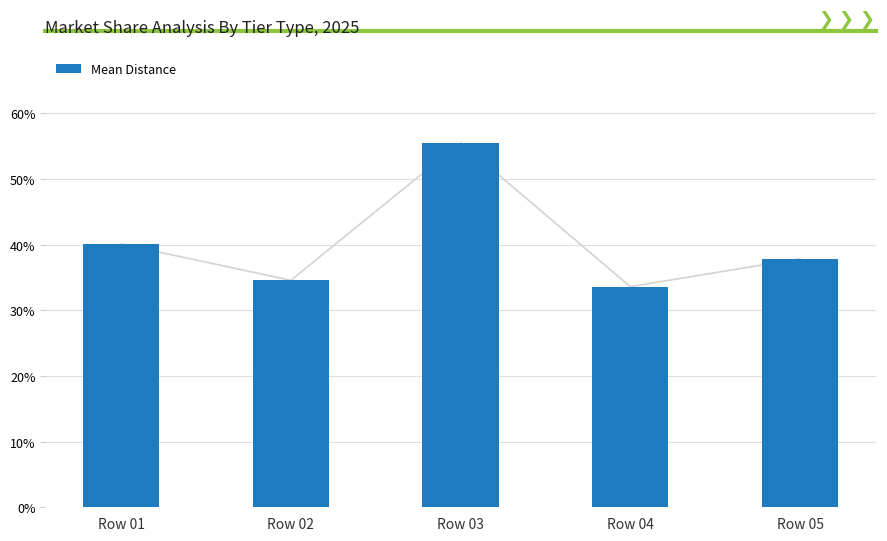

Rank the categories by value from lowest to highest.

Row 04, Row 02, Row 05, Row 01, Row 03